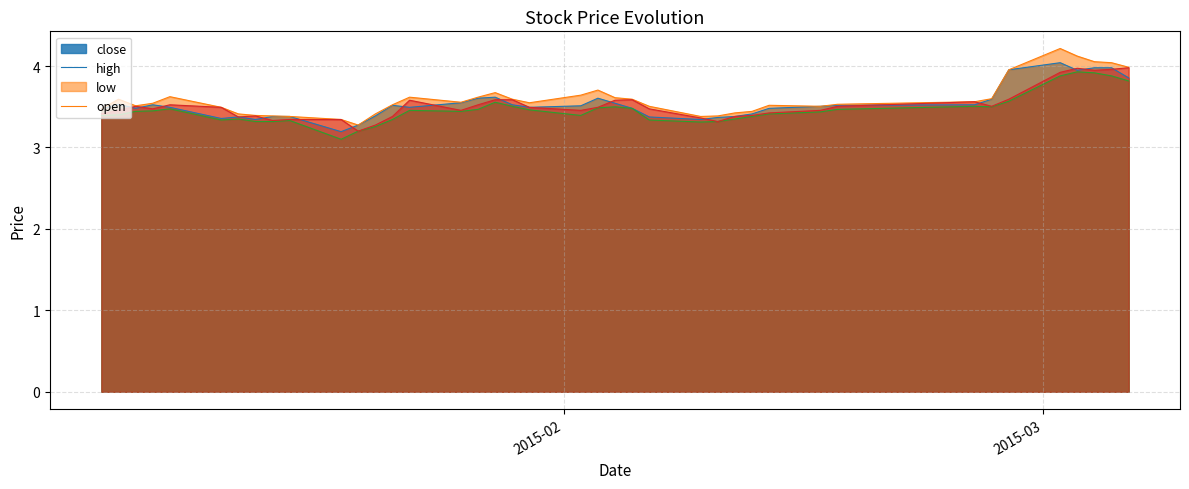

What is the minimum value shown in the chart?

3.1